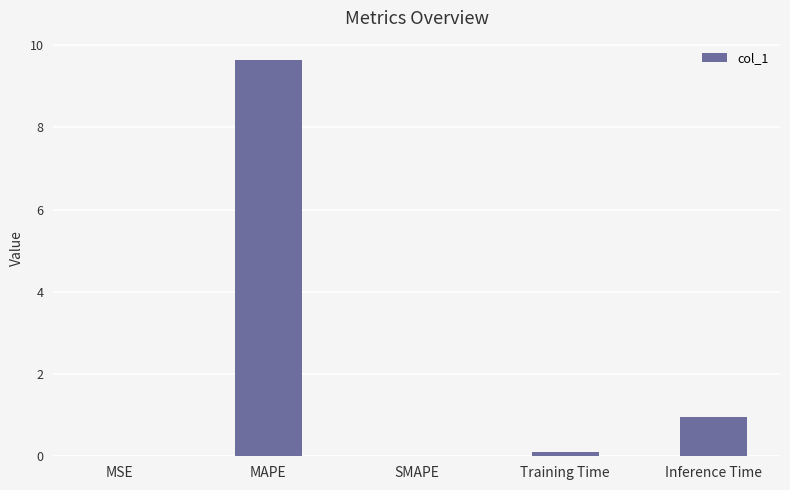

At which category does the chart reach its peak across all series?

MAPE